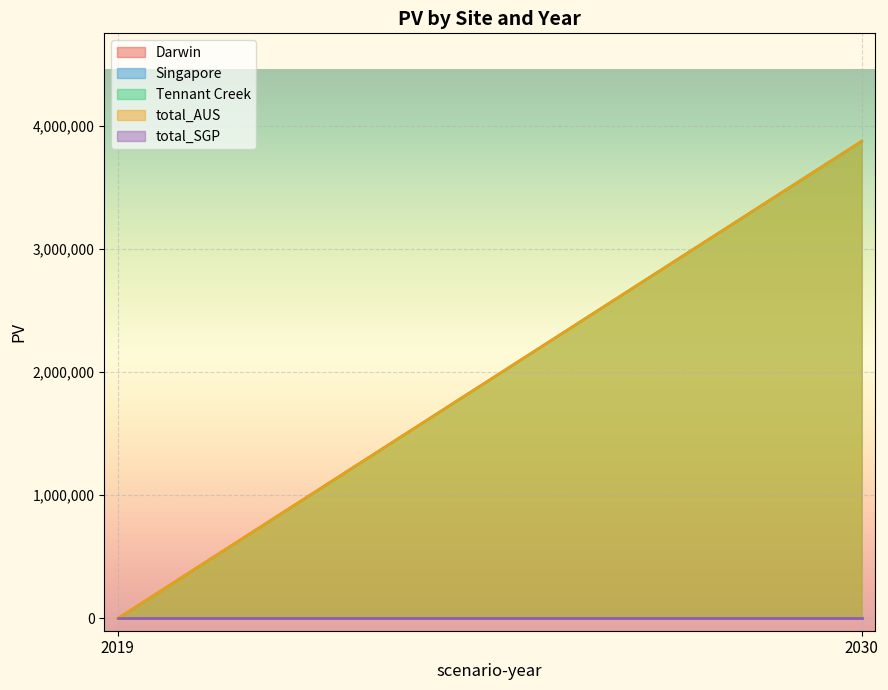

How many lines are shown in the chart?

5